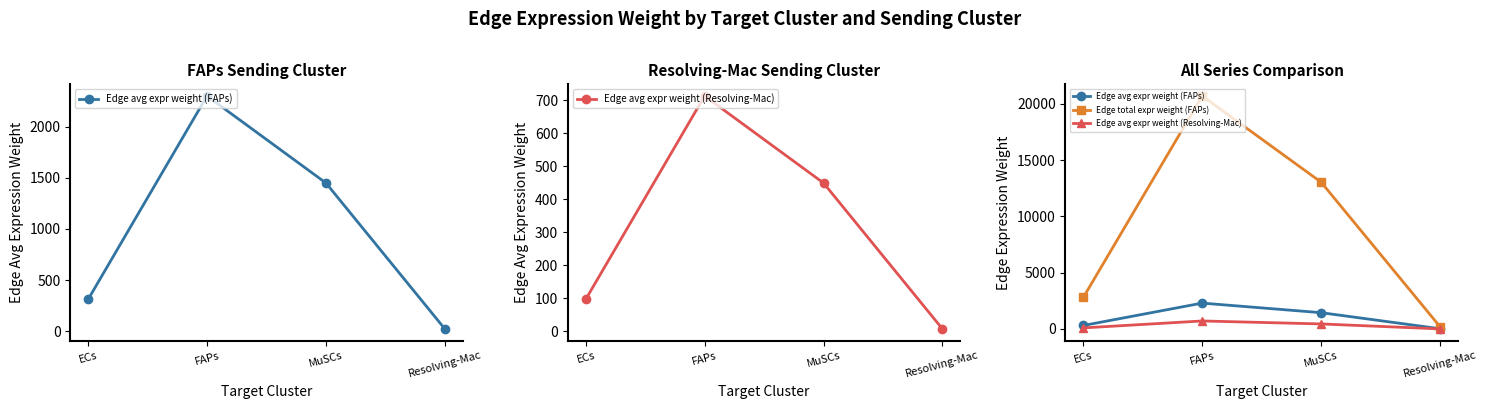

Reading left to right, extract all data points from this chart.

Edge avg expr weight (FAPs): 311.1	2300.5	1449.6	22.8
Edge avg expr weight (Resolving-Mac): 96.4	713.0	449.3	7.1
Edge total expr weight (FAPs): 2799.6	20704.7	13046.7	205.3